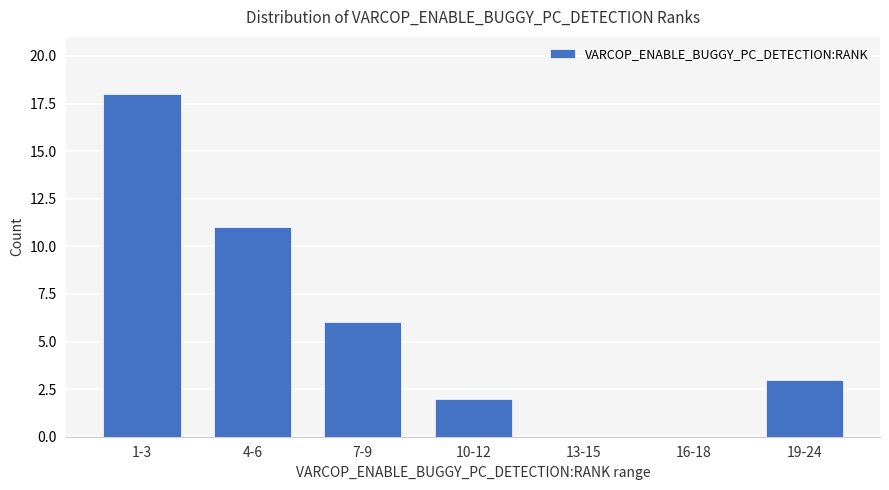

Where is the data nearest to the value 9?

4-6